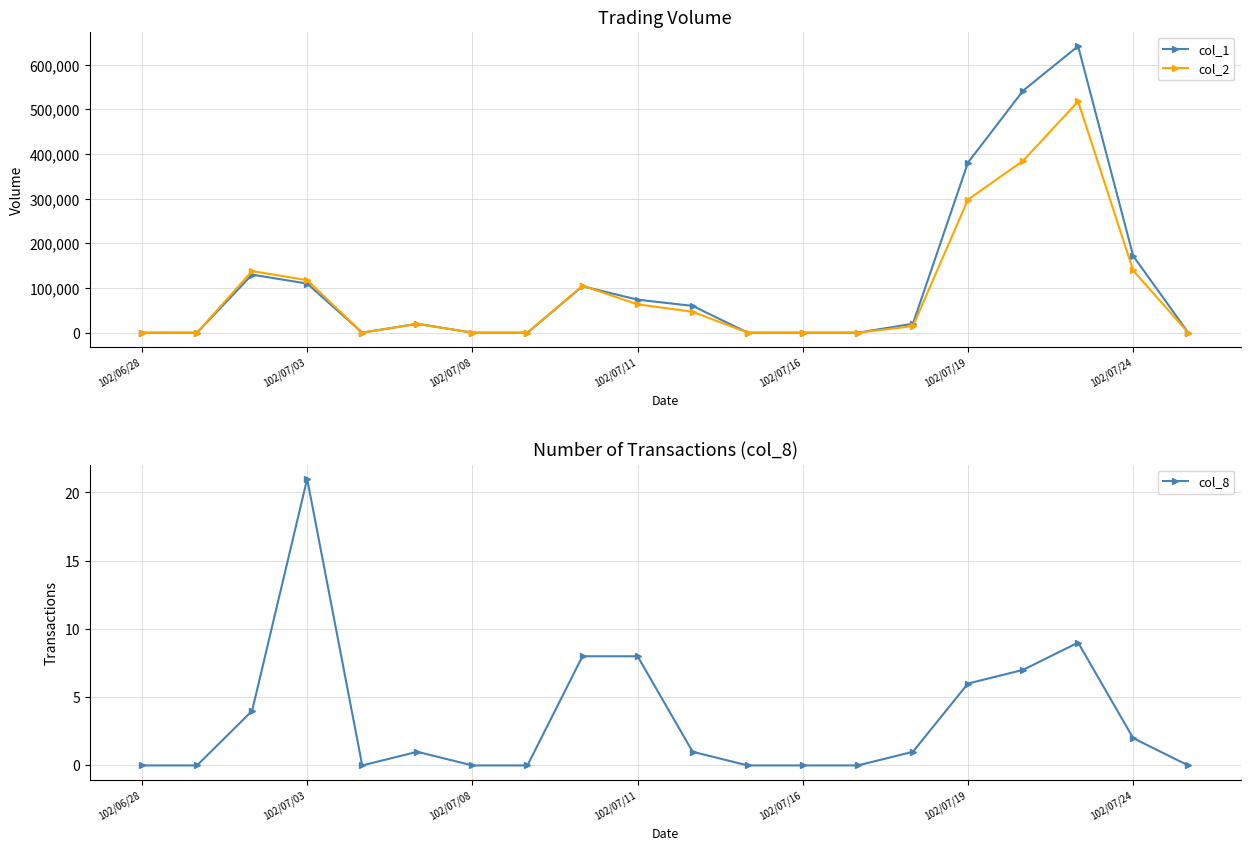

The col_2 series shows -341590 at 13. True or false?

False